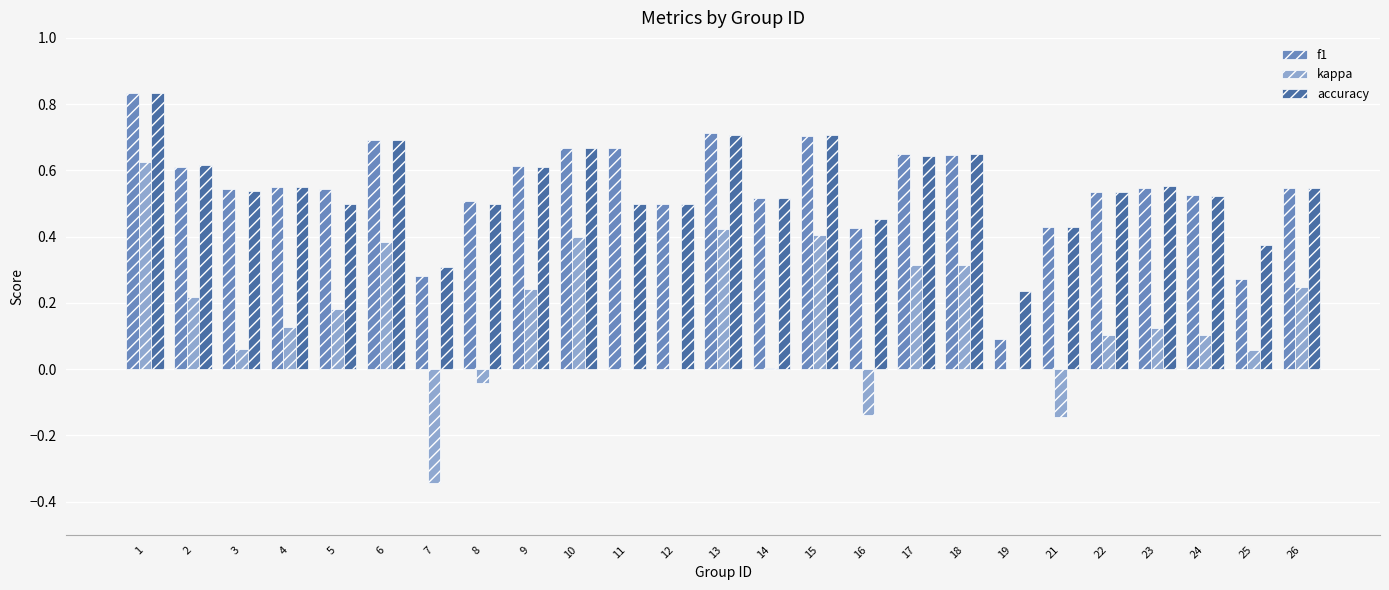

Are the bars grouped side by side (vs. stacked)?

Yes